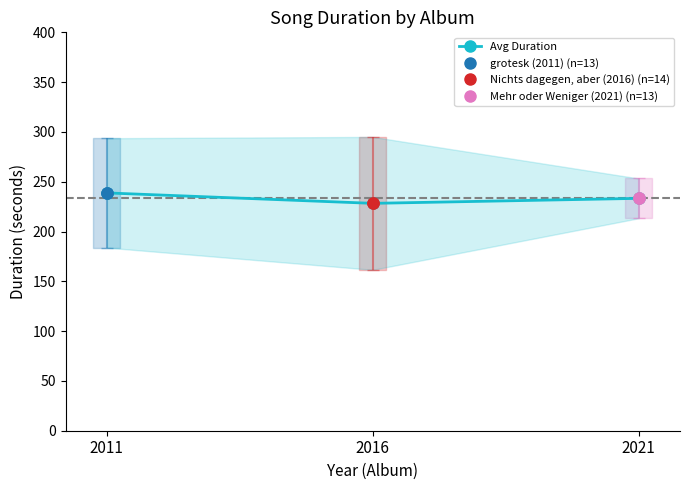

What is the approximate value at 2016?

228.3